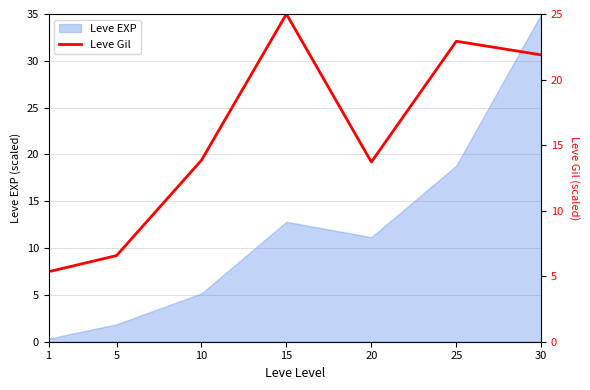

The value at 5 is 4.1. True or false?

False